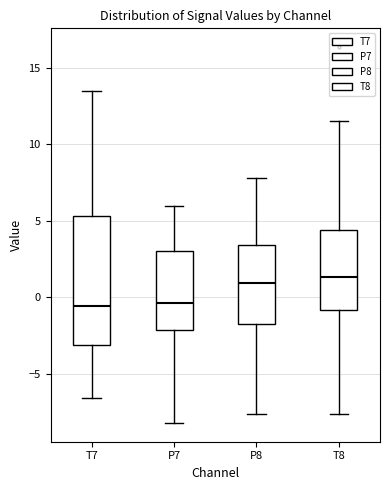

Where does the median line of the box for P8 sit on the y-axis? The values are not printed on the chart, so give them approximately, as read against the axis.

1.0